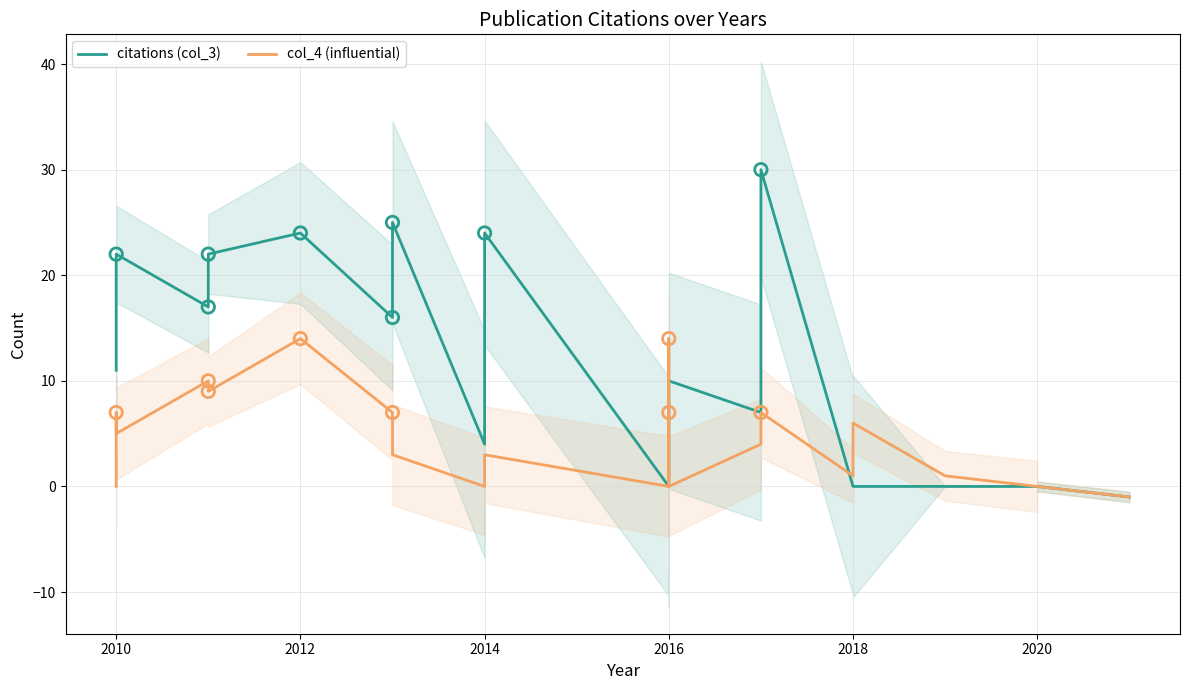

Is the value of citations (col_3) at 15 greater than the value of col_4 (influential) at 20?

Yes